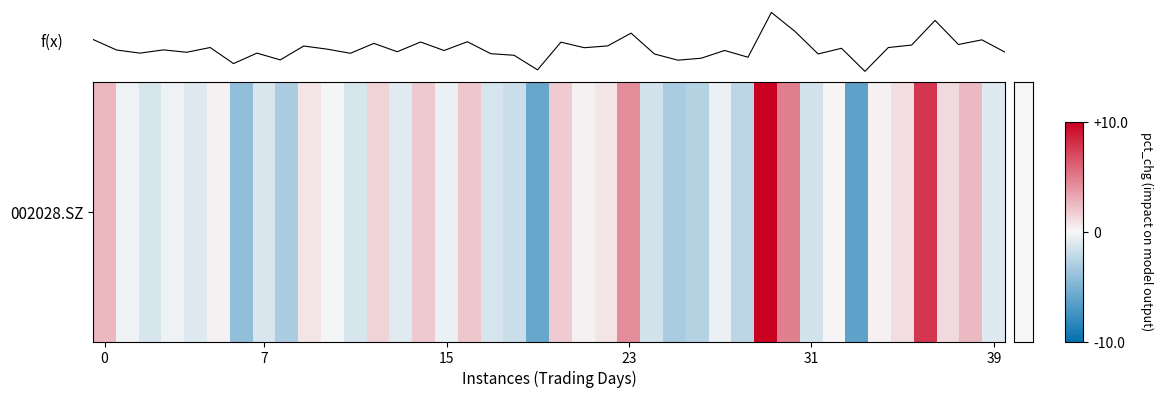

Does the chart display data point markers on the line(s)?

No